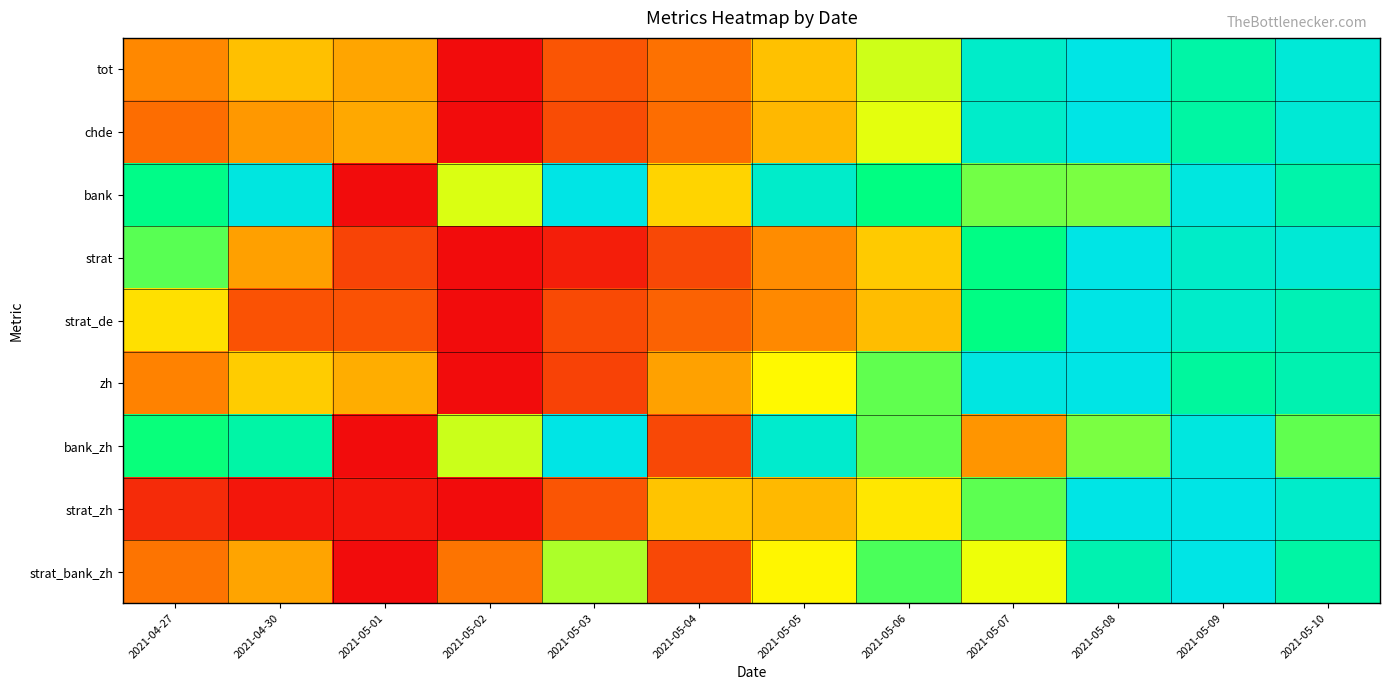

Which series has the largest total across all categories?

bank